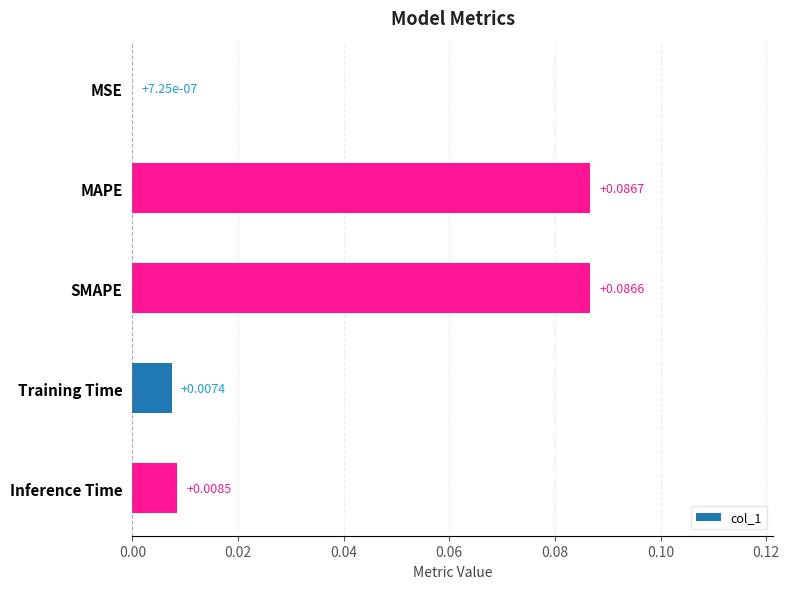

At which category does the chart reach its peak across all series?

MAPE